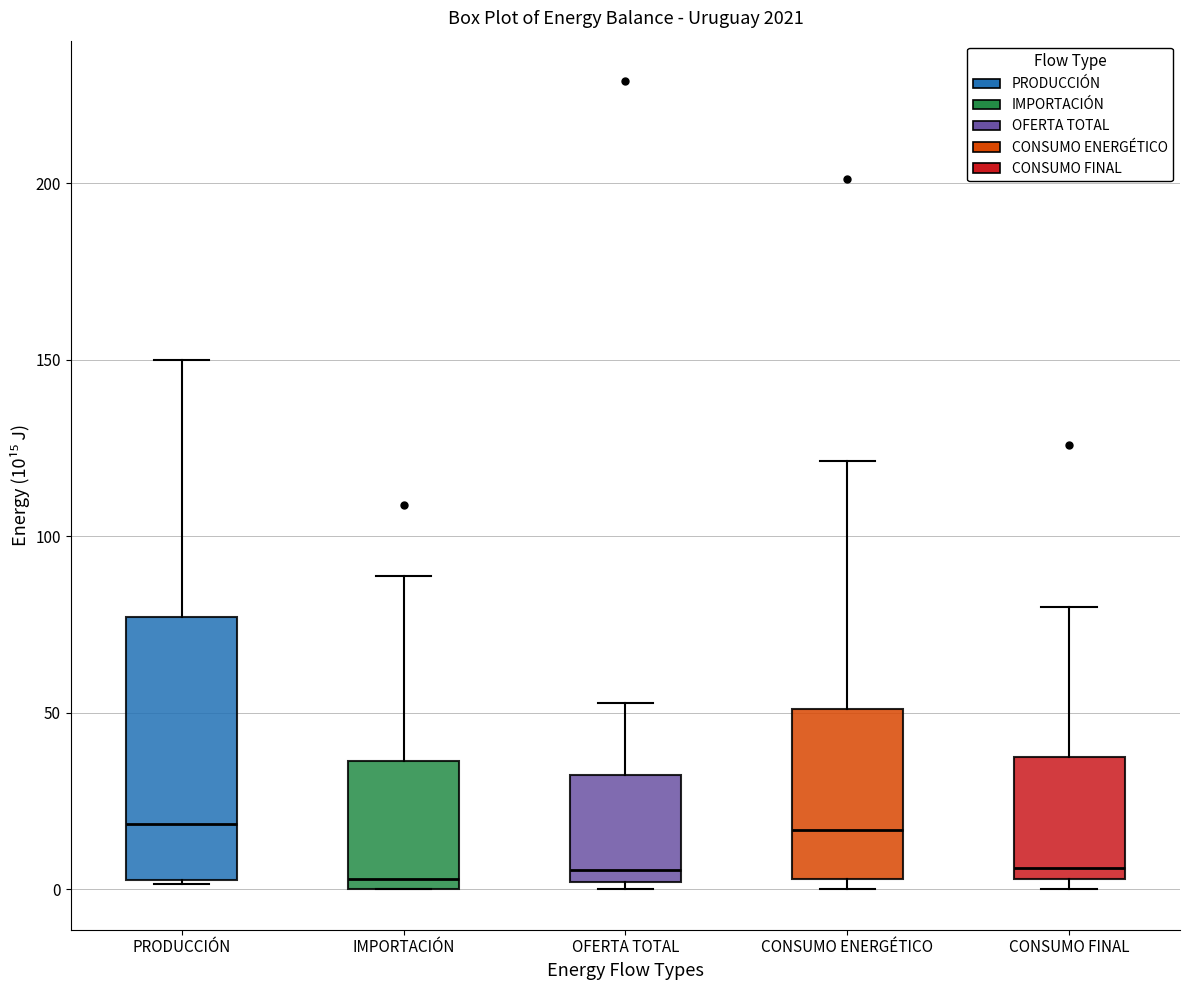

Which box is the tallest, from its lower edge to its upper edge?

PRODUCCIÓN